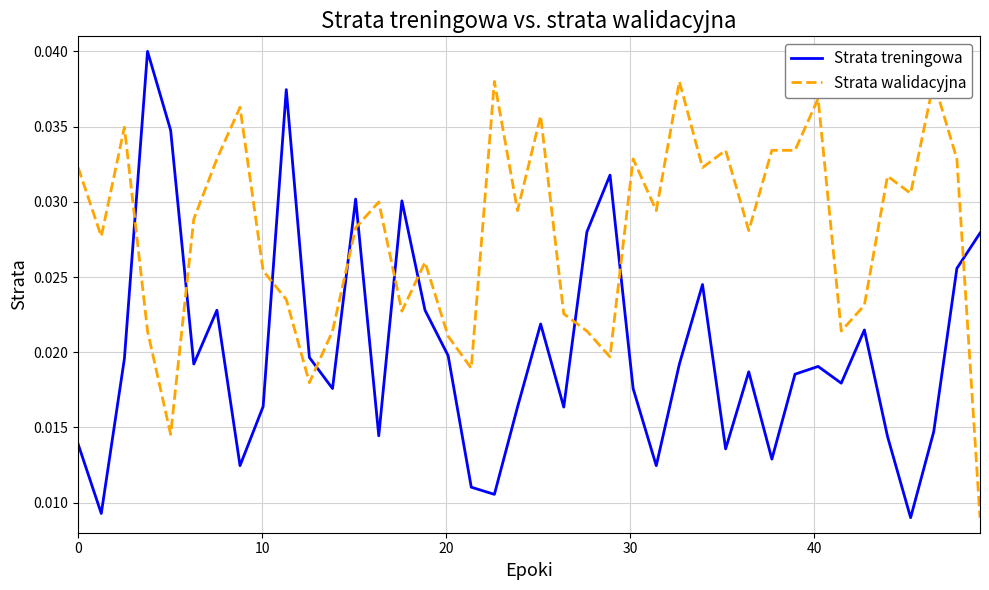

Rank the series by their maximum value, from lowest to highest.

Strata walidacyjna, Strata treningowa